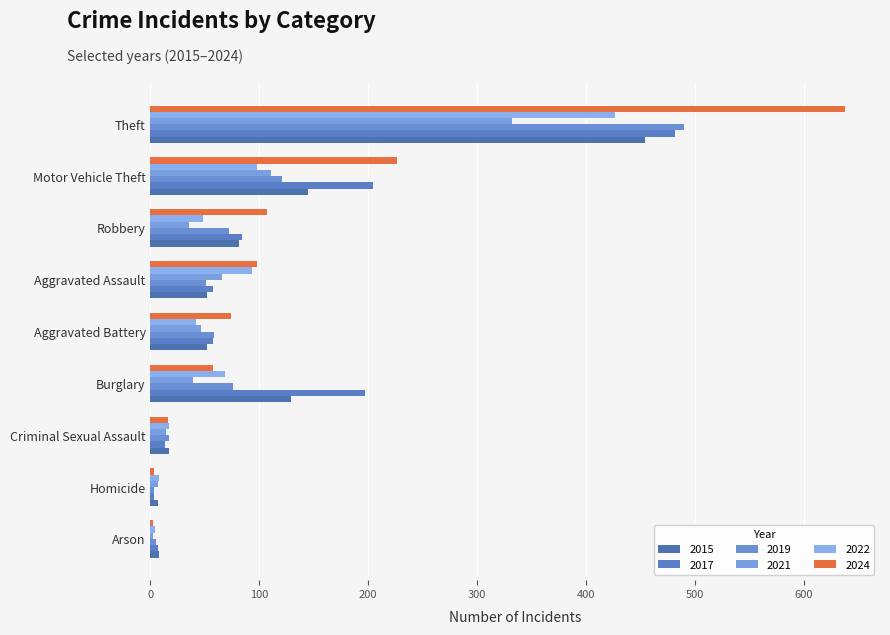

Reading left to right, what are all the values shown in this chart?

2015: Aggravated Assault=52	Aggravated Battery=52	Arson=8	Burglary=129	Criminal Sexual Assault=17	Homicide=7	Motor Vehicle Theft=145	Robbery=81	Theft=454
2017: Aggravated Assault=57	Aggravated Battery=57	Arson=7	Burglary=197	Criminal Sexual Assault=13	Homicide=3	Motor Vehicle Theft=204	Robbery=84	Theft=482
2019: Aggravated Assault=51	Aggravated Battery=58	Arson=5	Burglary=76	Criminal Sexual Assault=17	Homicide=3	Motor Vehicle Theft=121	Robbery=72	Theft=490
2021: Aggravated Assault=66	Aggravated Battery=46	Arson=2	Burglary=39	Criminal Sexual Assault=14	Homicide=7	Motor Vehicle Theft=111	Robbery=35	Theft=332
2022: Aggravated Assault=93	Aggravated Battery=42	Arson=4	Burglary=68	Criminal Sexual Assault=17	Homicide=8	Motor Vehicle Theft=98	Robbery=48	Theft=427
2024: Aggravated Assault=98	Aggravated Battery=74	Arson=2	Burglary=57	Criminal Sexual Assault=16	Homicide=3	Motor Vehicle Theft=226	Robbery=107	Theft=638